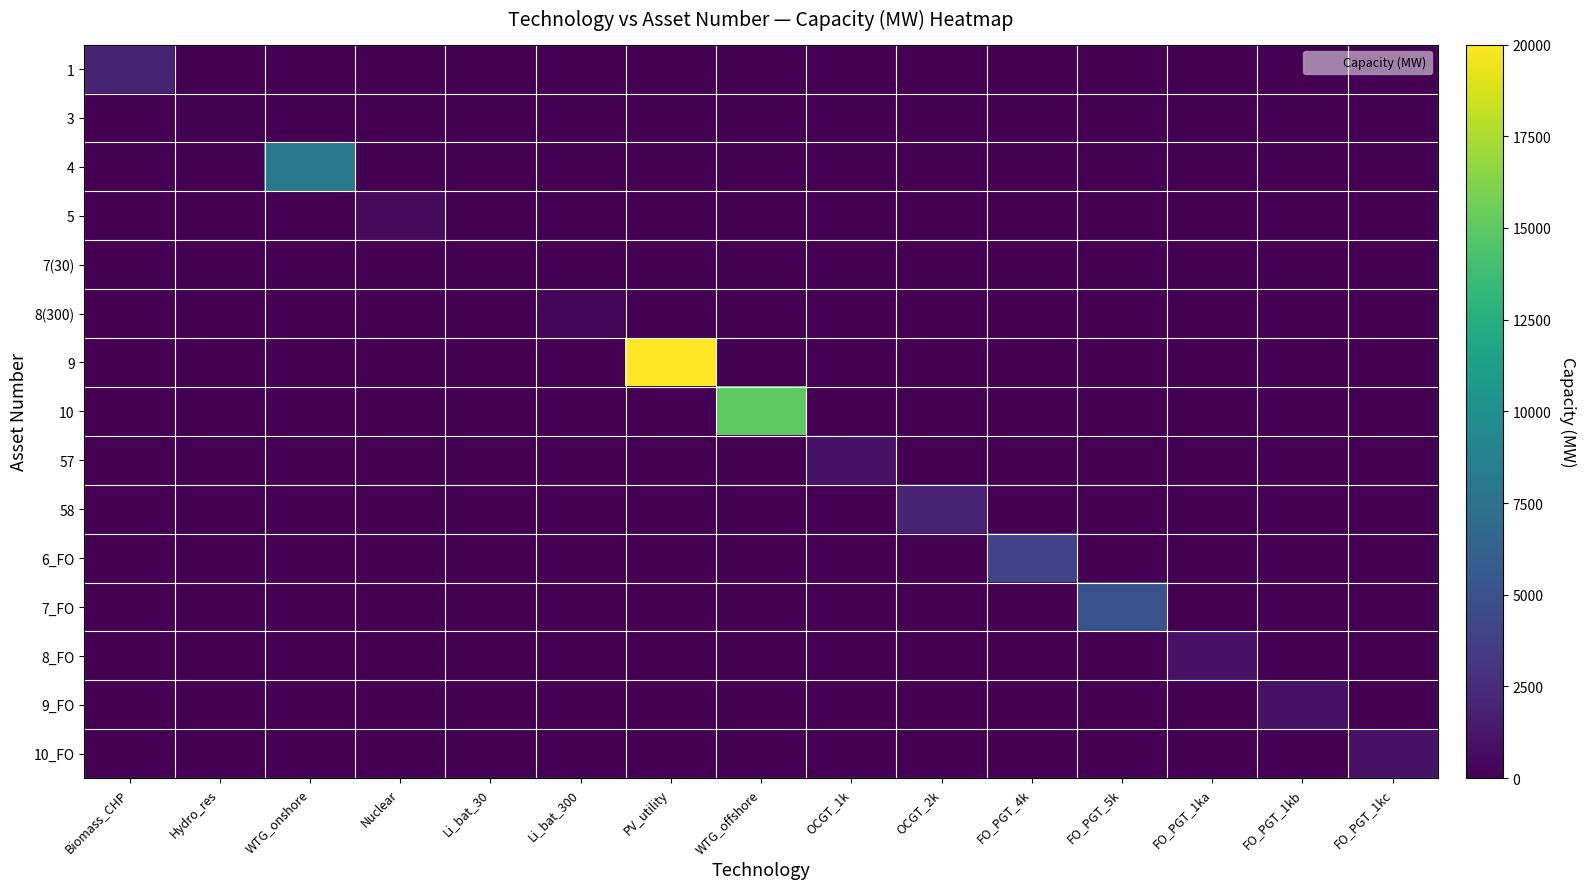

Between Hydro_res and FO_PGT_5k, which is larger?

Hydro_res